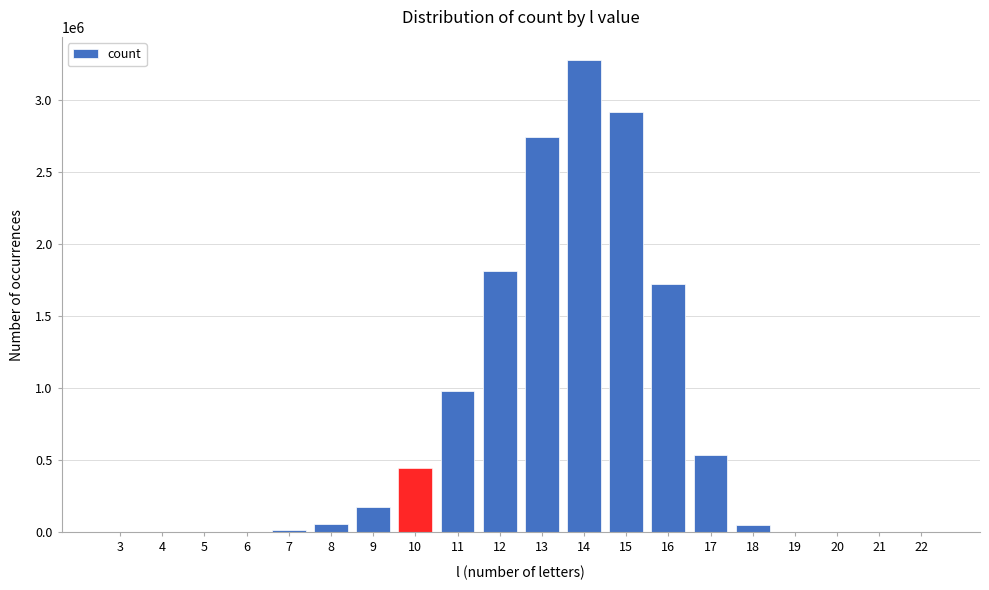

What is the sum of all values?

14746378